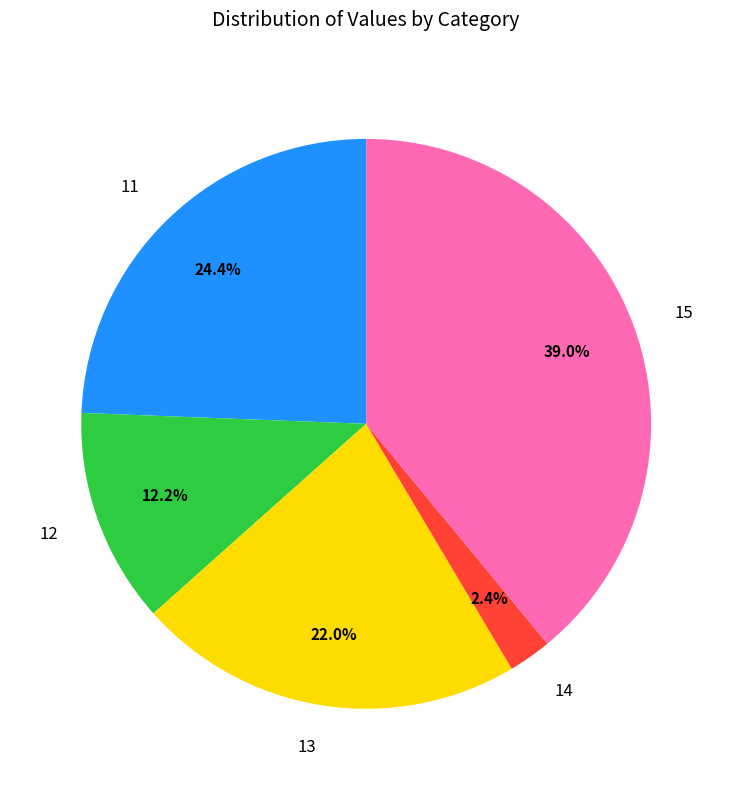

The 13 slice represents 11% of the pie. True or false?

False